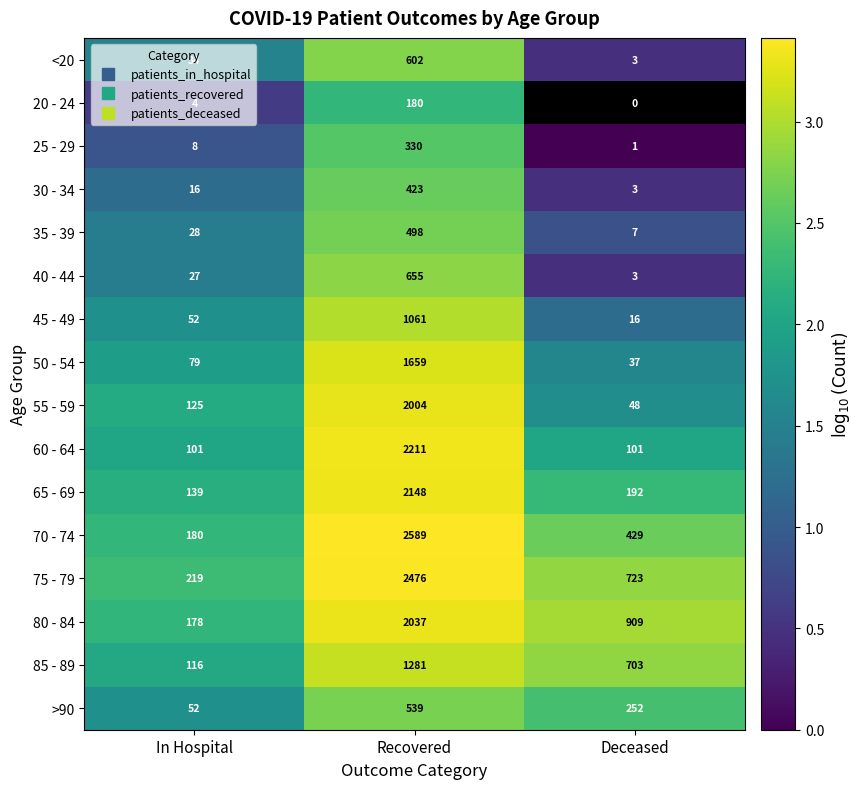

How many categories are shown in the chart?

3